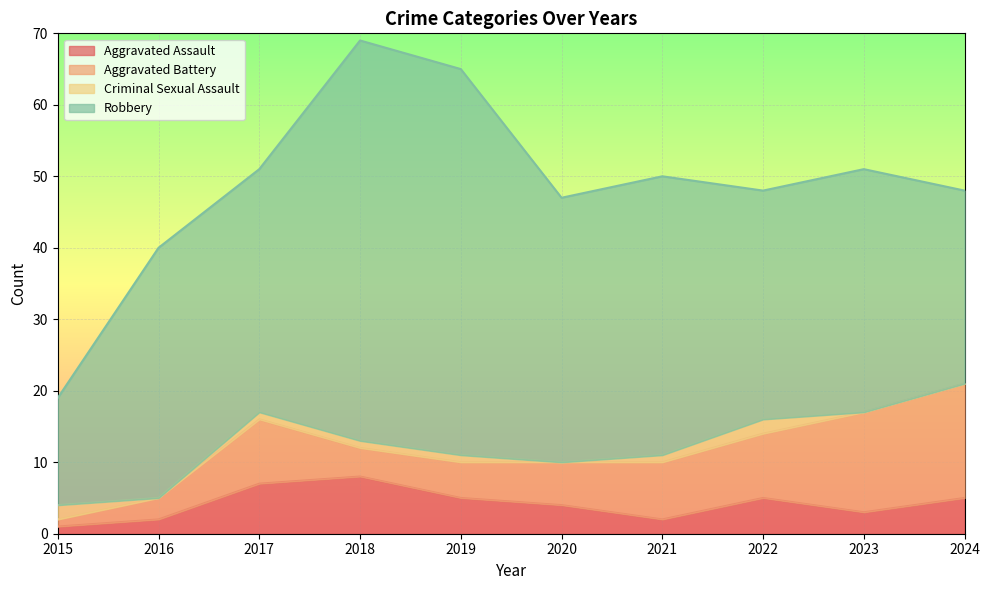

The value of Robbery at 2016 is 35. True or false?

True